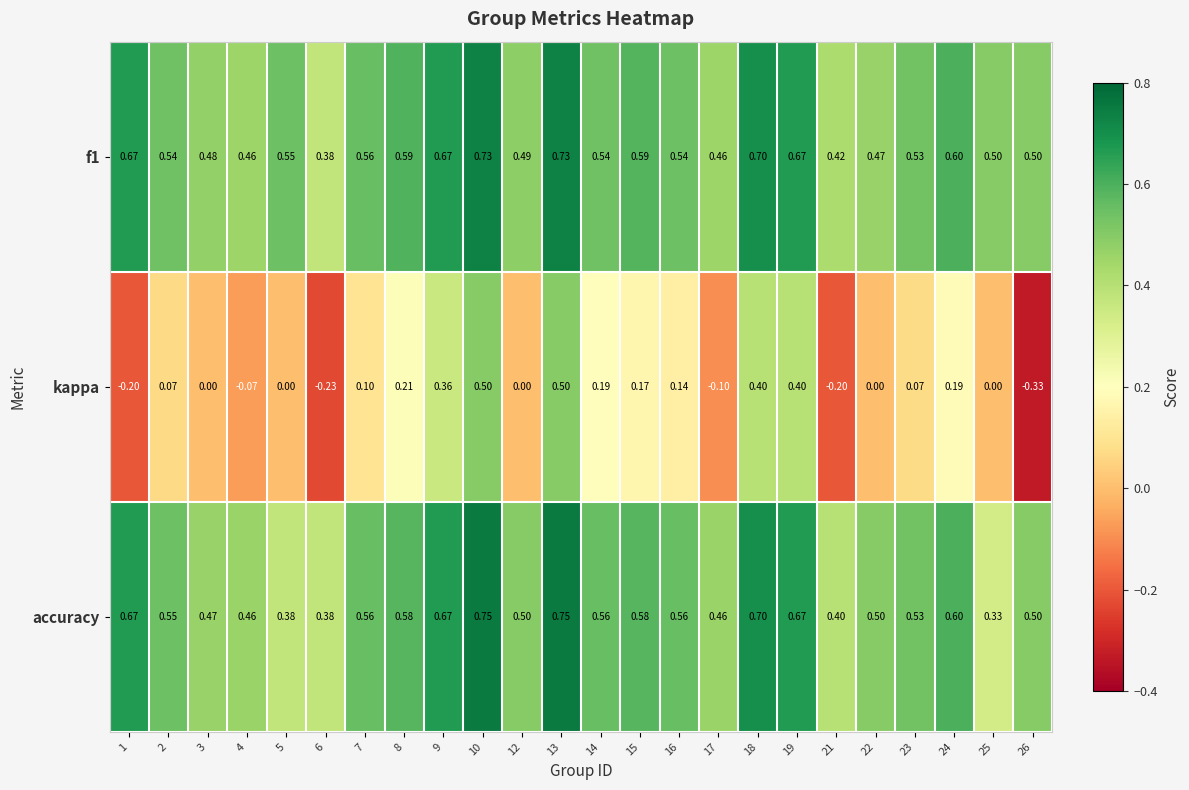

Between 9 and 16, which series saw the biggest shift?

kappa